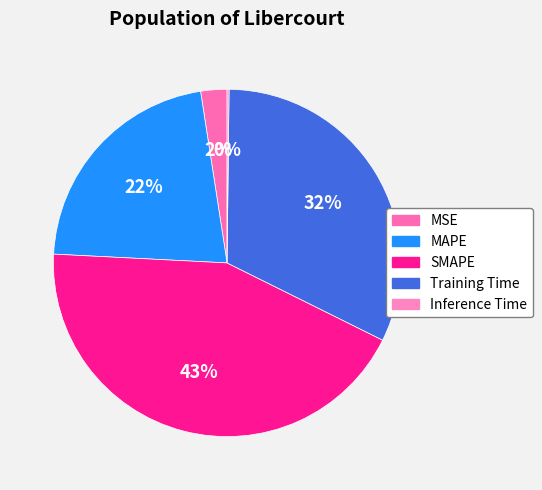

To the nearest percent, what is the difference between the largest and smallest slice percentages?

43%